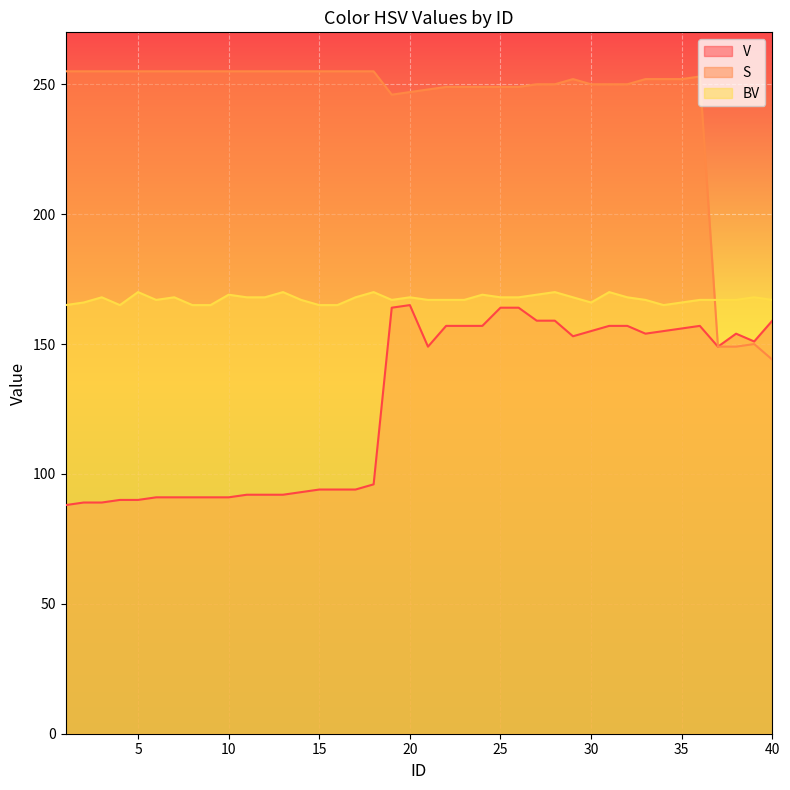

Where is the first local maximum for V?

20